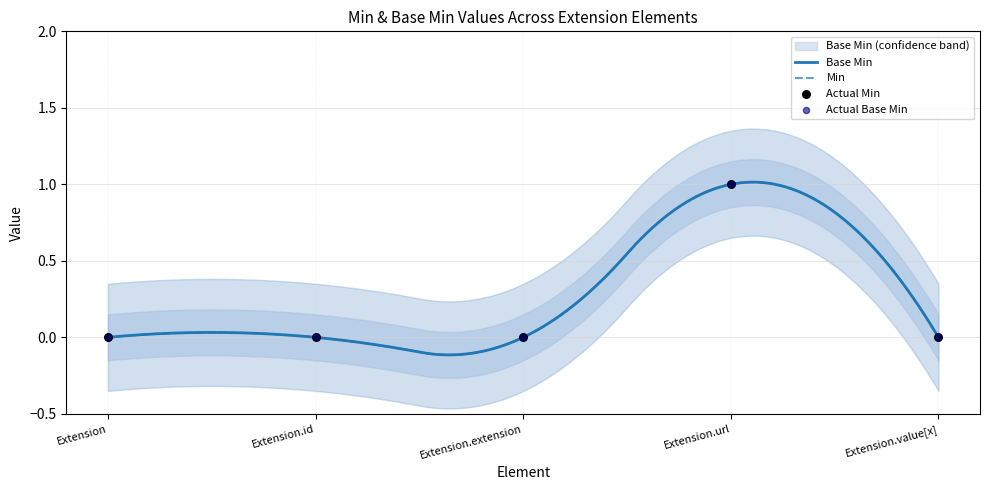

Which series has the largest Y range (max minus min)?

Min